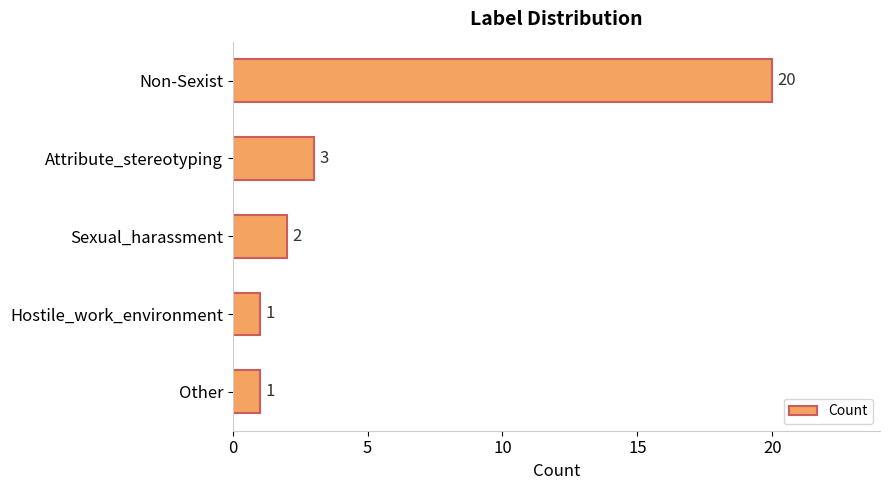

Count the number of categories in the chart.

5